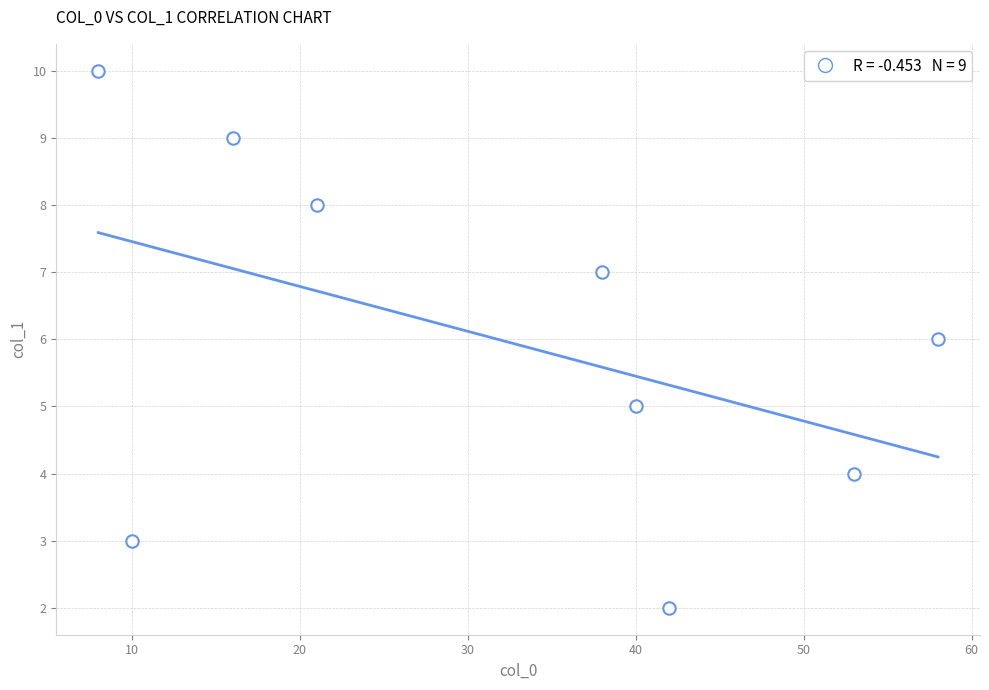

What is the average X value?

31.8